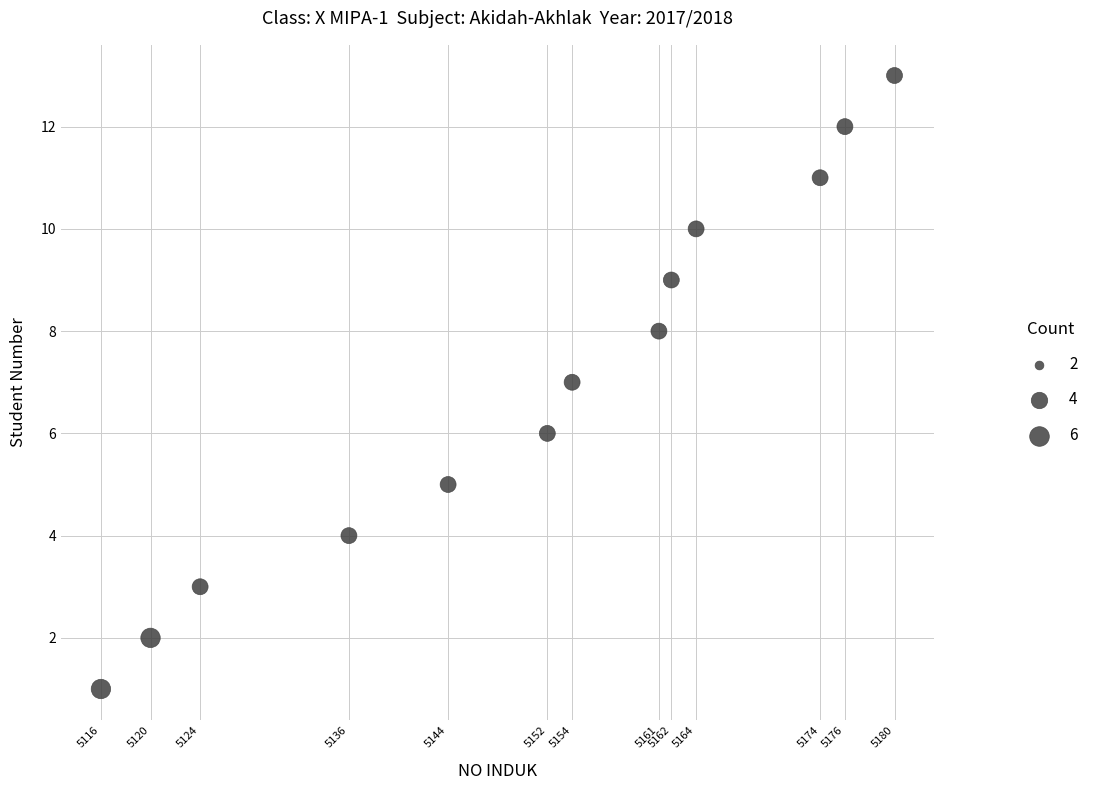

What is the range of Y values (max minus min)?

12